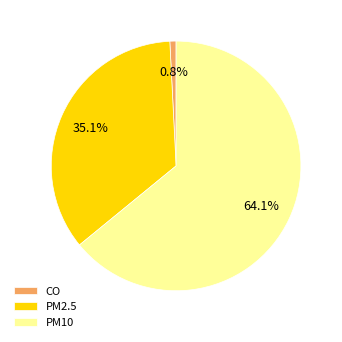

What percentage is NOT represented by PM2.5?

64.9%